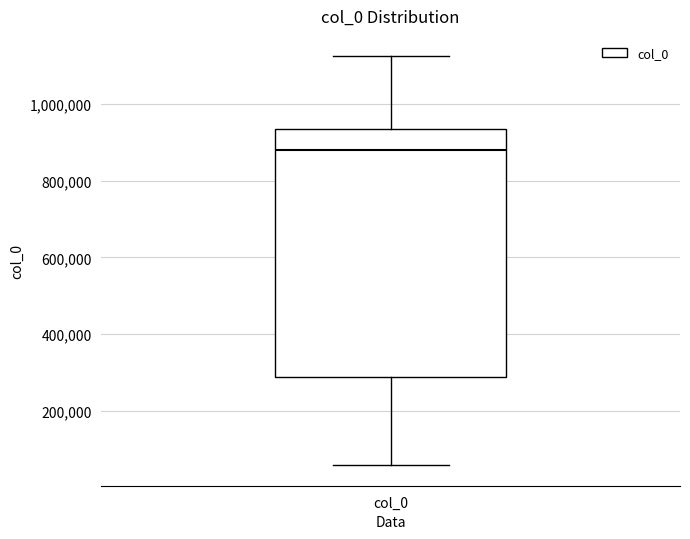

Where does the lower whisker of the box for col_0 end on the y-axis? The values are not printed on the chart, so give them approximately, as read against the axis.

60000